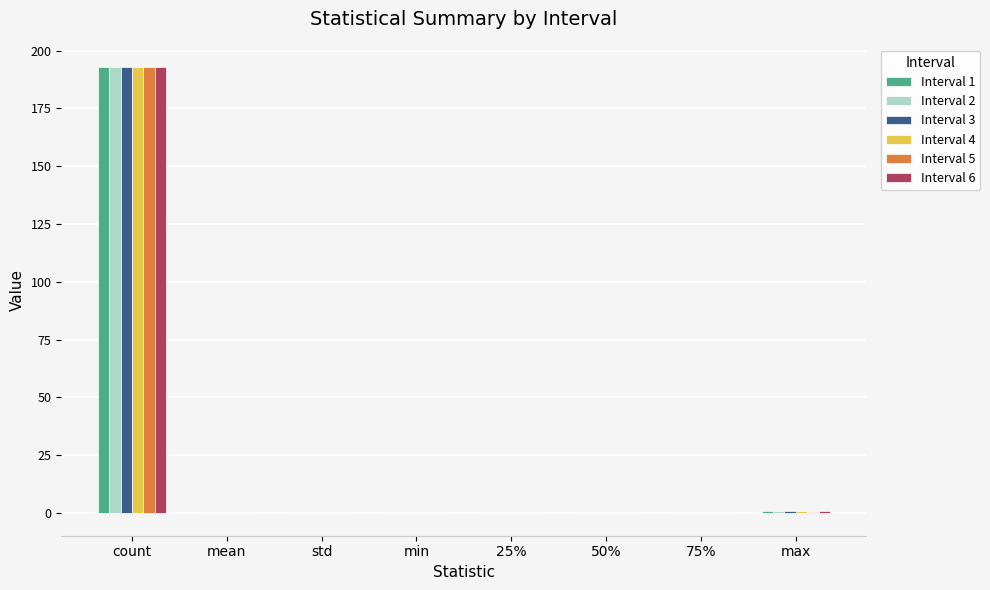

How many groups of bars are there?

8